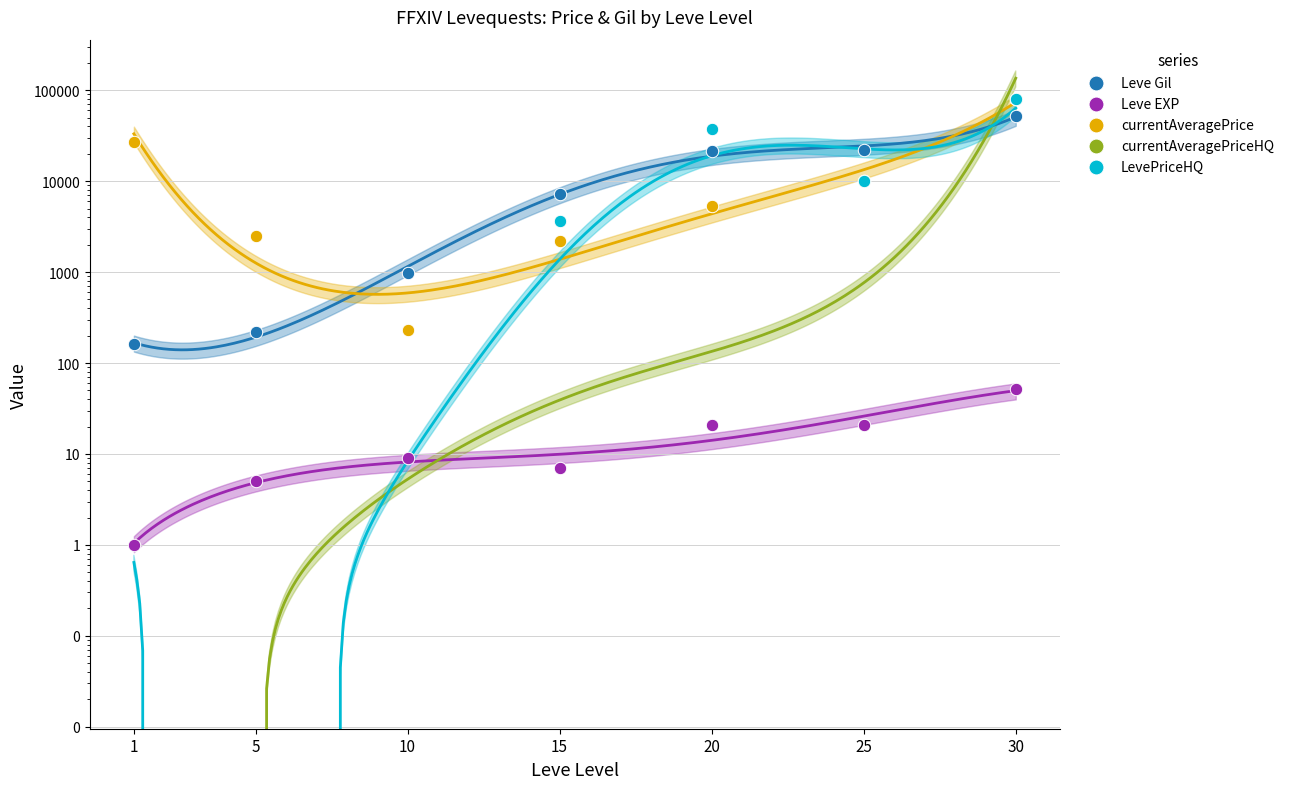

At how many categories does at least one series exceed 10702?

4